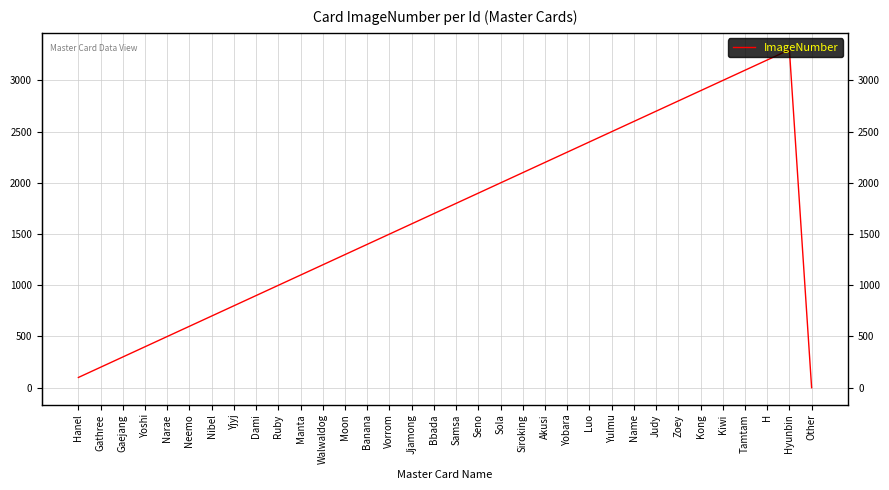

Rank the categories by value from highest to lowest.

Hyunbin, H, Tamtam, Kiwi, Kong, Zoey, Judy, Name, Yulmu, Luo, Yobara, Akusi, Siroking, Sola, Seno, Samsa, Bbada, Jjamong, Vorrom, Banana, Moon, Walwaldog, Manta, Ruby, Dami, Yjyj, Nibel, Neemo, Narae, Yoshi, Gaejang, Gathree, Hanel, Other